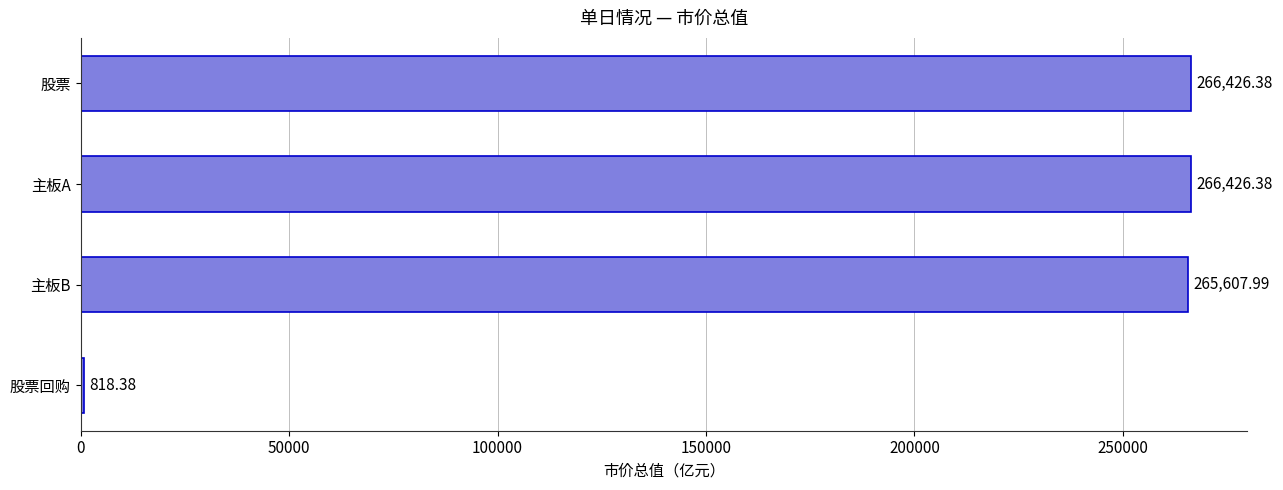

Where is the data nearest to the value 133622?

主板B